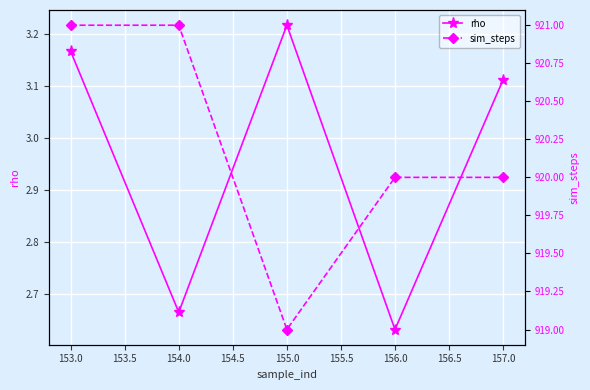

True or false: rho has more than 2 interior local peaks.

False